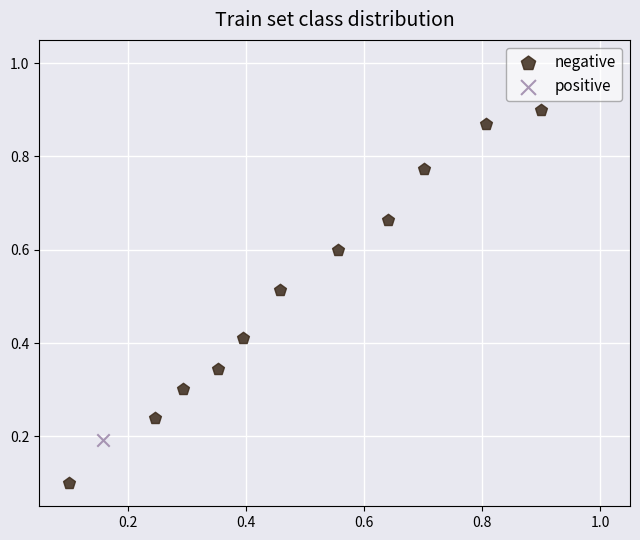

What are all the series names shown in the legend?

negative, positive